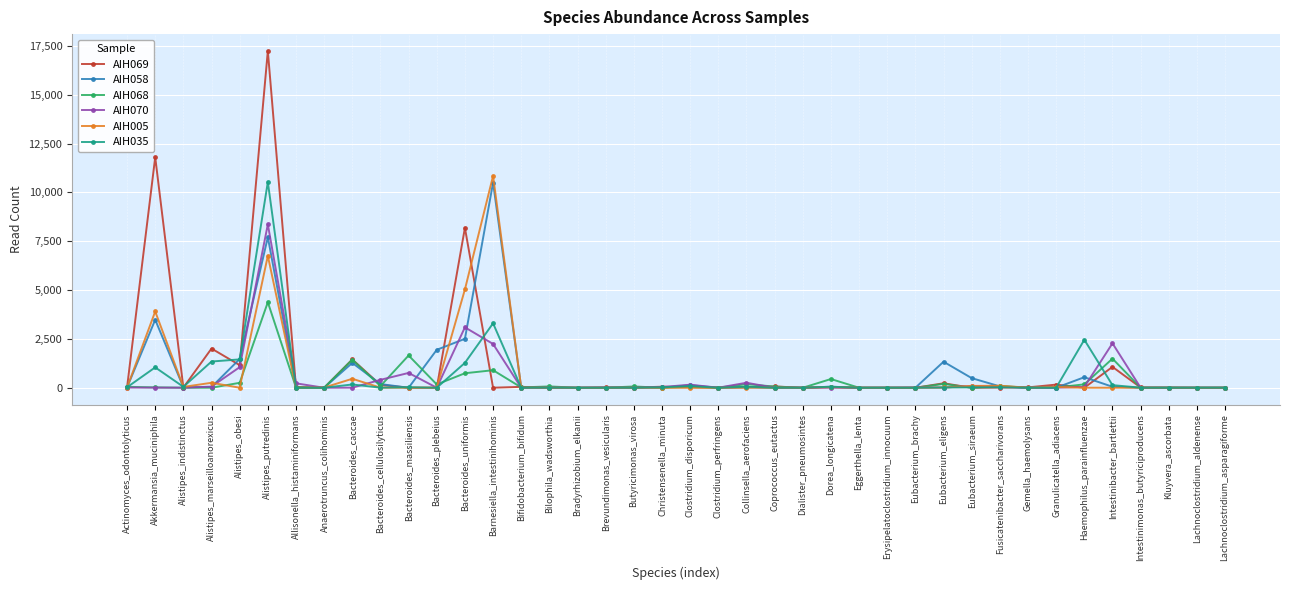

True or false: AIH058 has more than 1 interior local peaks.

True